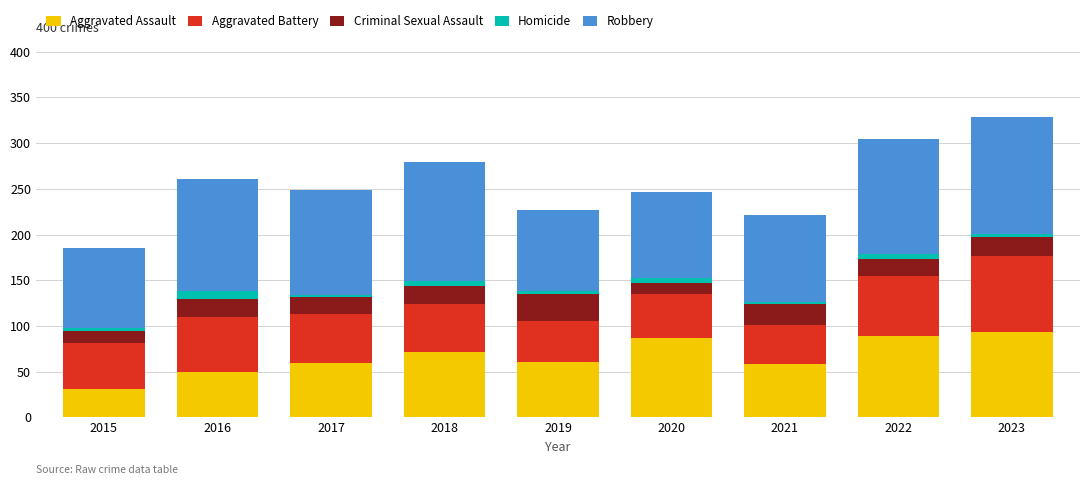

At which category is the sum across all series the highest?

2023